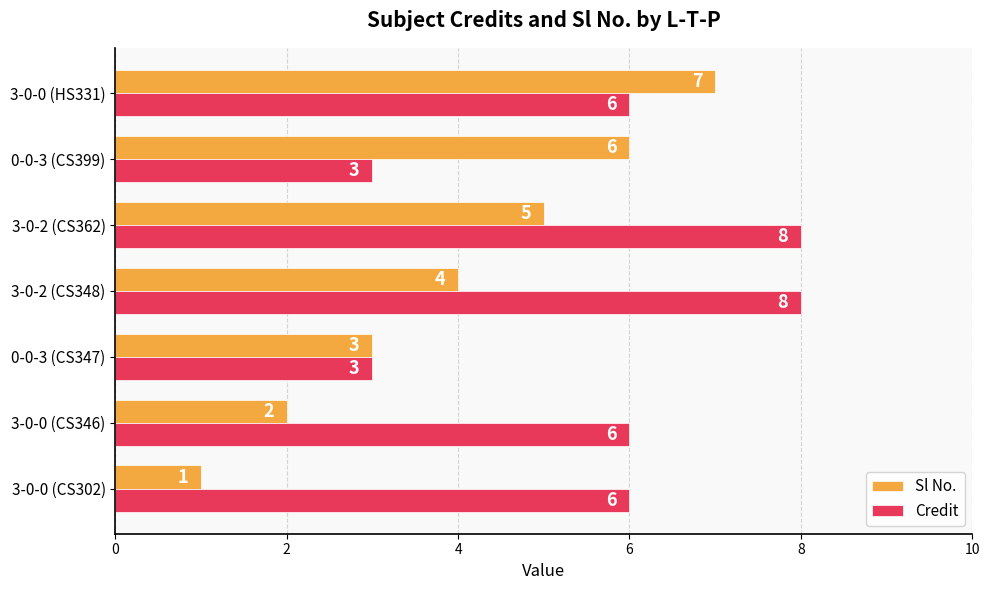

At which label does Sl No. reach its peak?

3-0-0 (HS331)